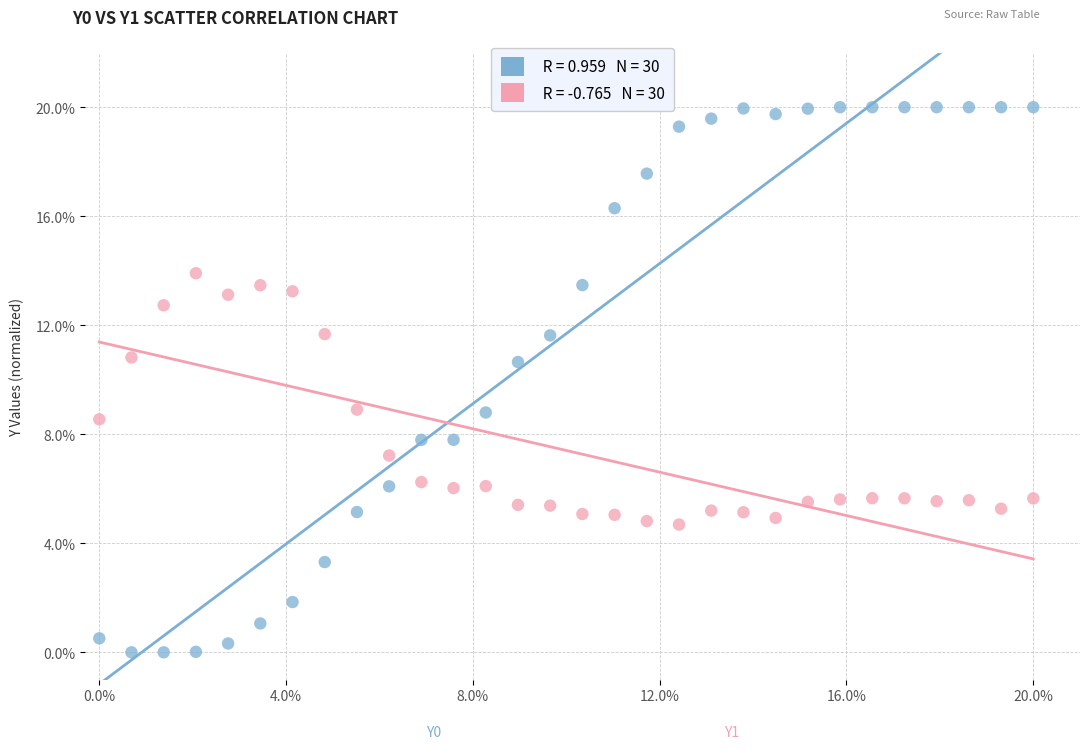

Across all data points, what is the range of Y values (max minus min)?

20.0